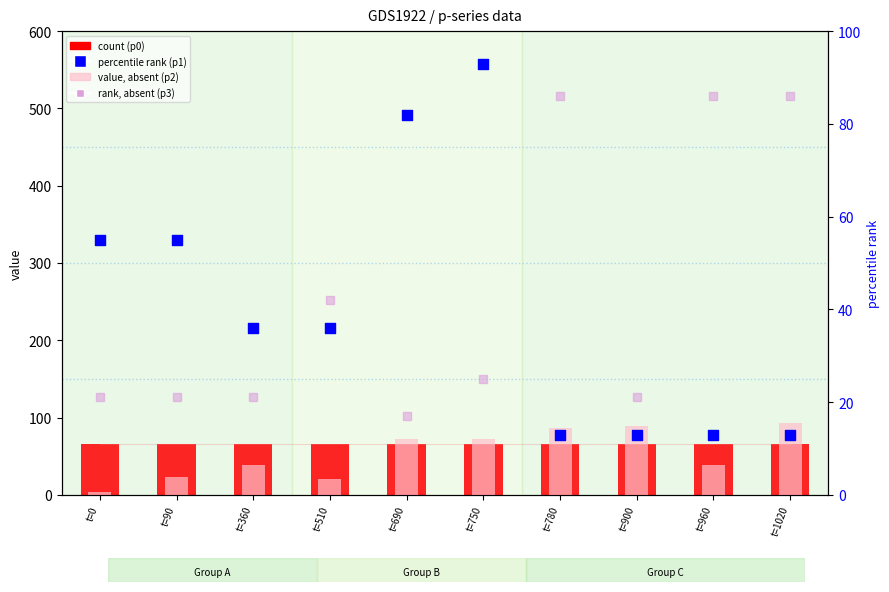

Which series contains the highest Y value?

p2 (value, absent)